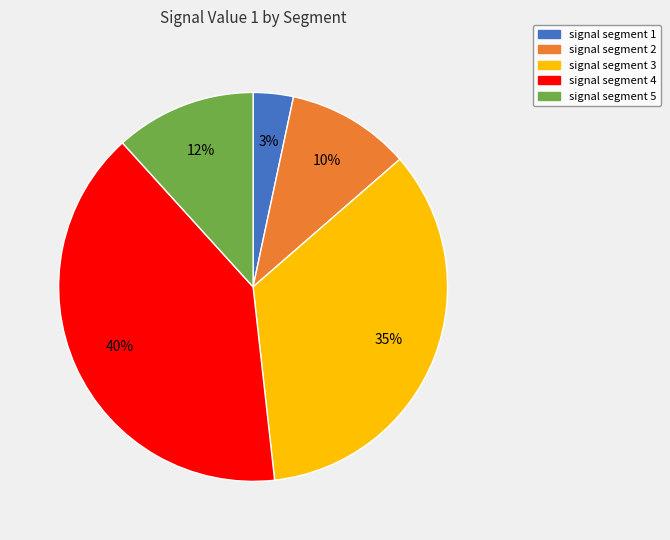

Is it true that signal segment 3 is 46% of the pie?

False